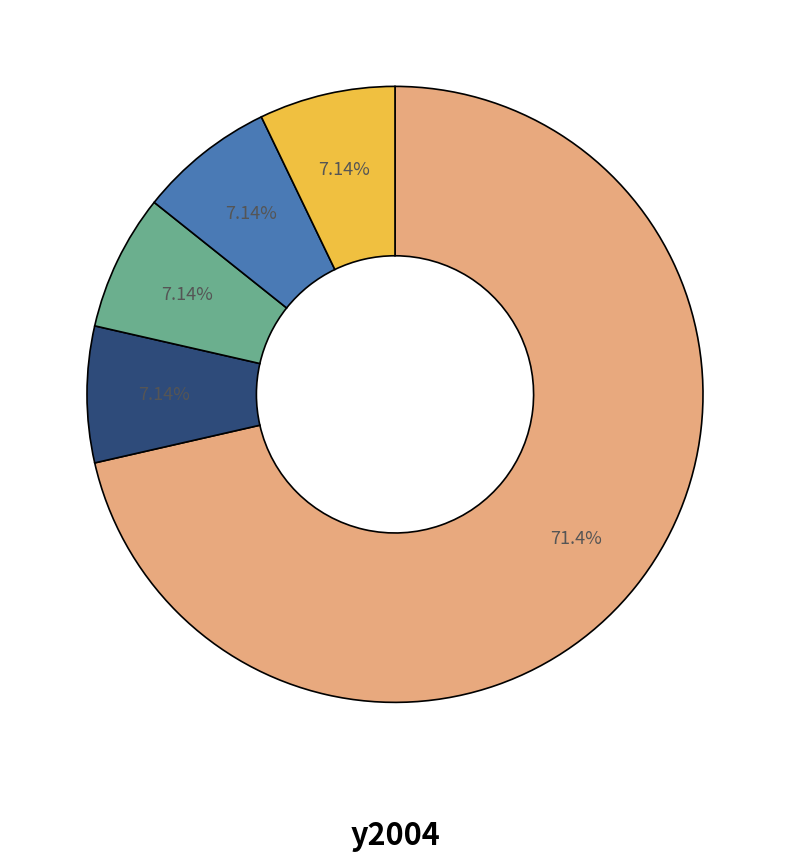

To the nearest percent, what is the average slice percentage?

20%